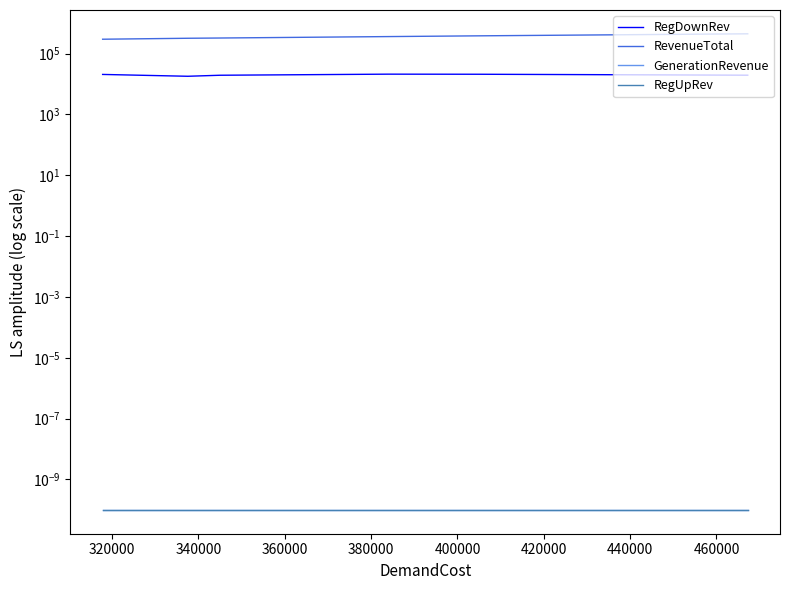

Which series changed the most between 340000 and 380000?

RevenueTotal